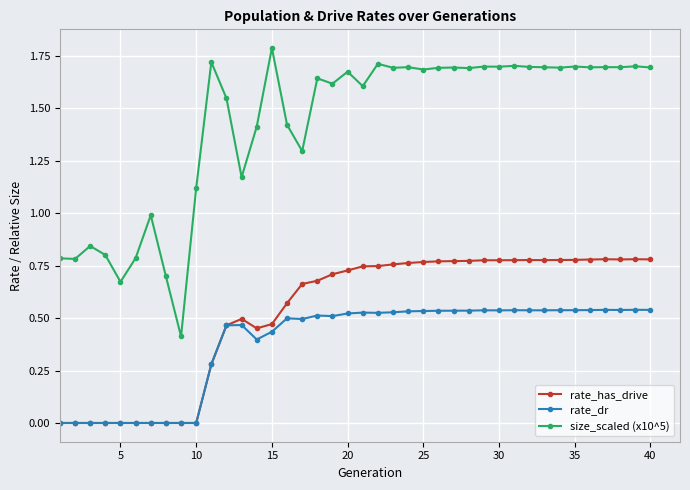

Which series has the widest spread of values?

size_scaled (x10^5)